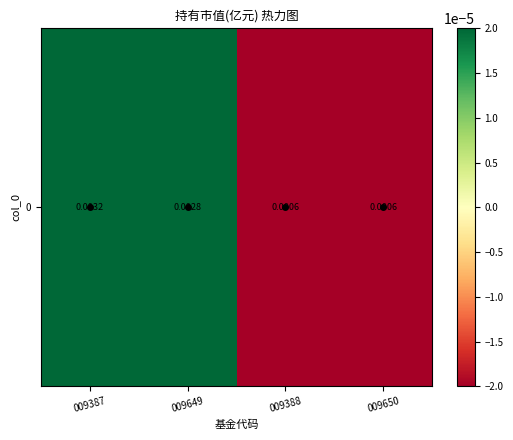

The value at 009387 is 0.0. True or false?

True